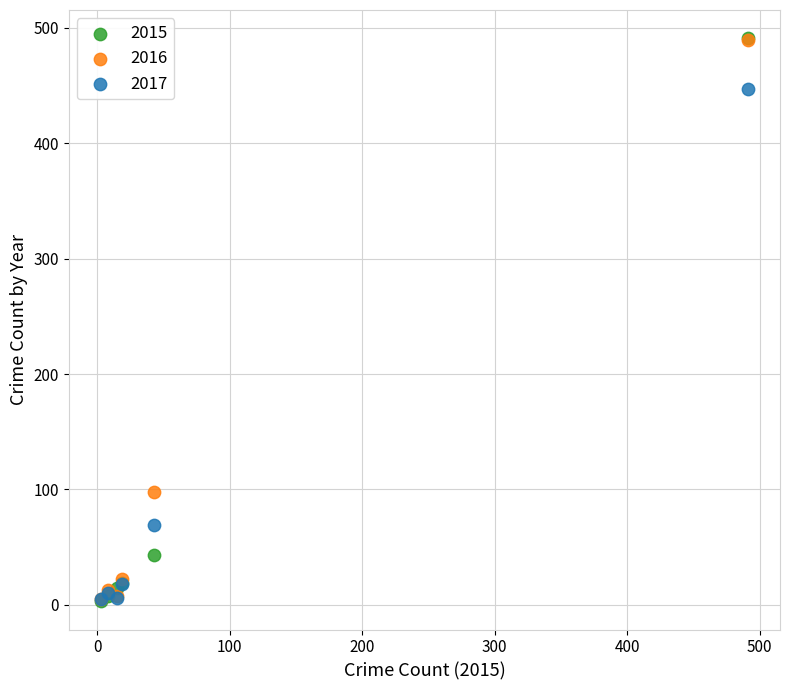

What are all the series names shown in the legend?

2015, 2016, 2017